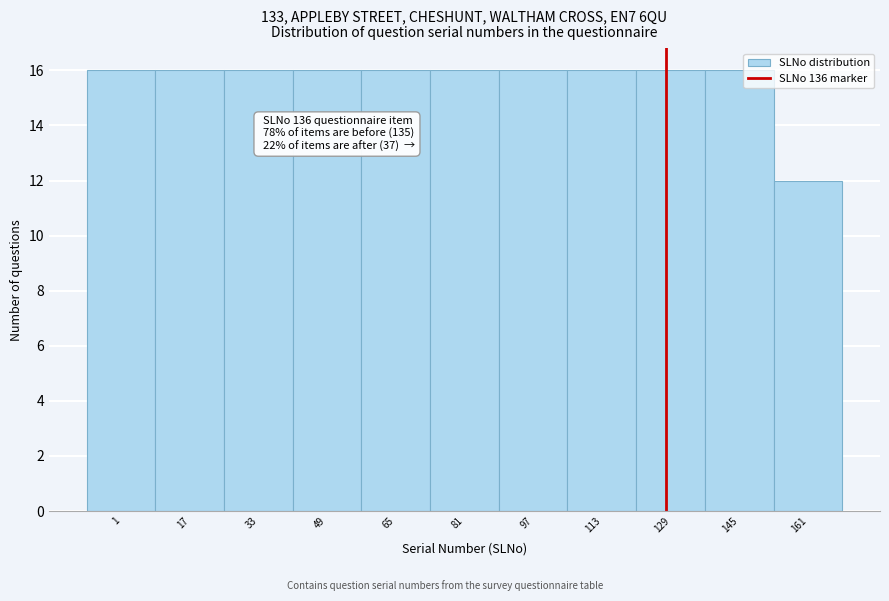

Reading left to right, transcribe all the data shown in this chart.

1=16	17=16	33=16	49=16	65=16	81=16	97=16	113=16	129=16	145=16	161=12